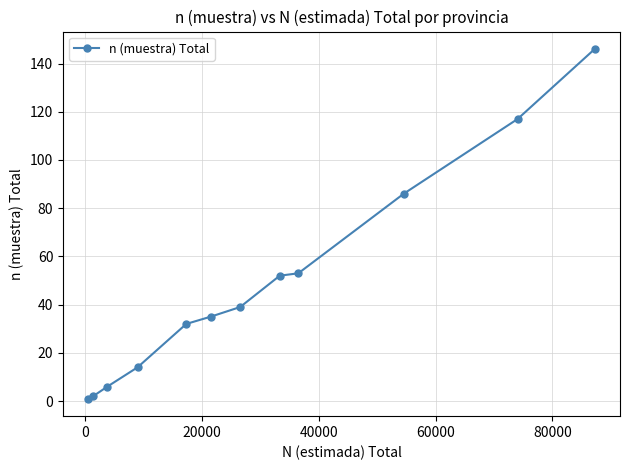

Reading left to right, extract all data points from this chart.

1	2	6	14	32	35	39	52	53	86	117	146